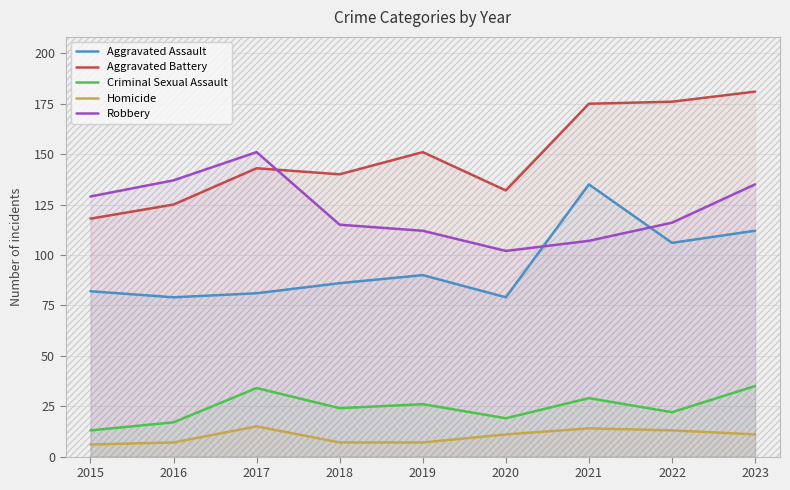

In Aggravated Battery, how many points are lower than both neighbors (excluding endpoints)?

2